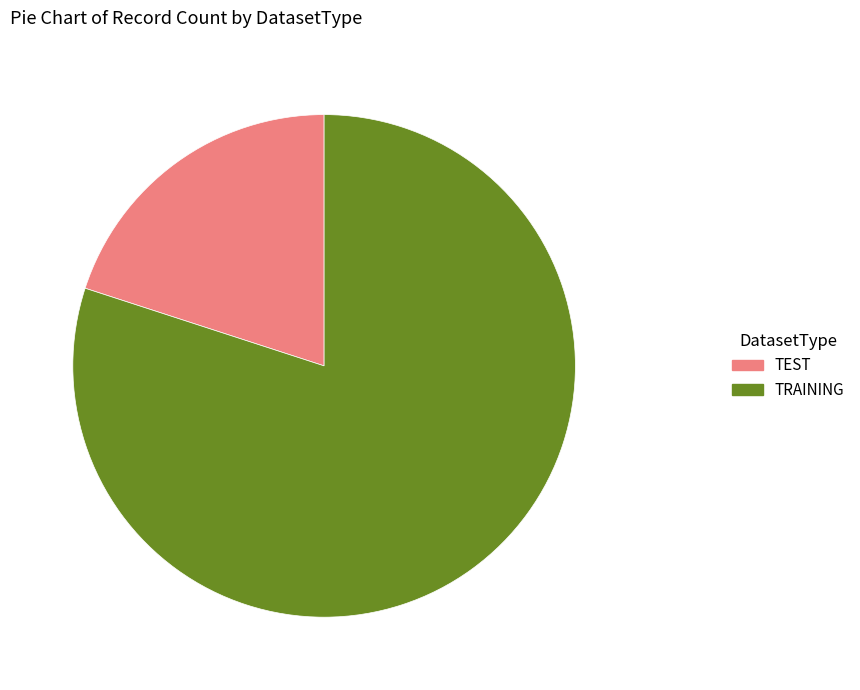

Which slice is the smallest?

TEST